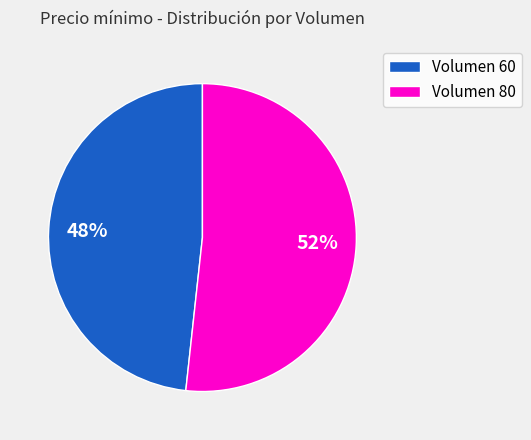

To the nearest percent, what is the average slice percentage?

50%